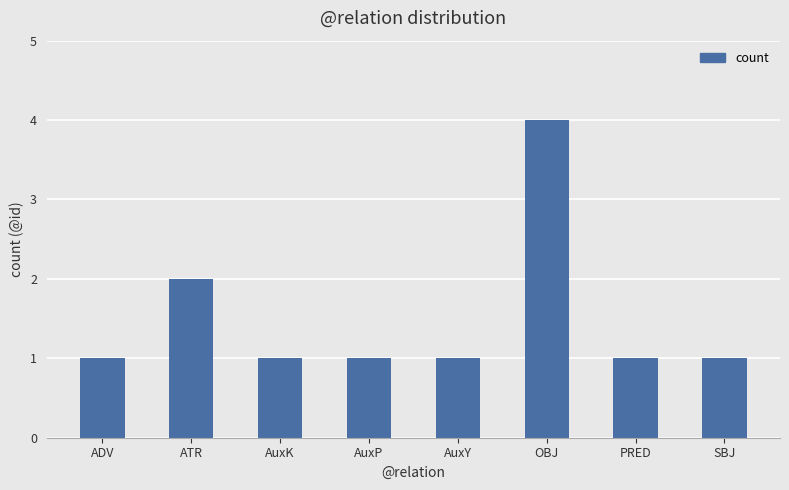

What is the change in value from ATR to AuxP?

-1